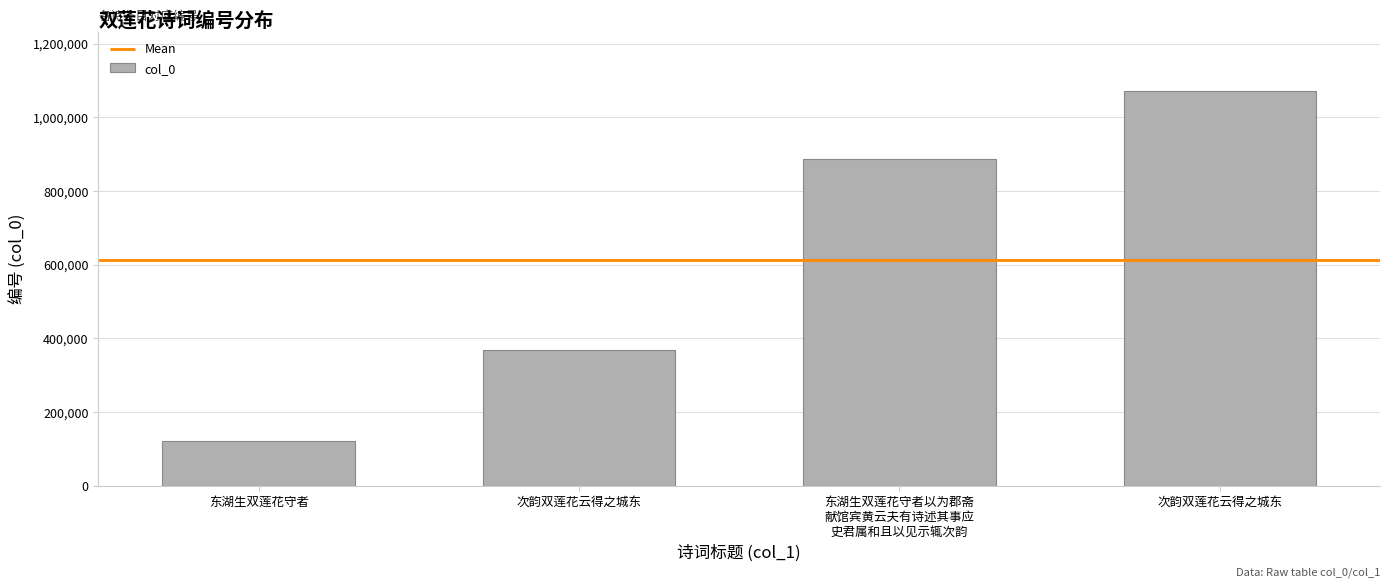

Which label corresponds to the smallest value in the chart?

东湖生双莲花守者